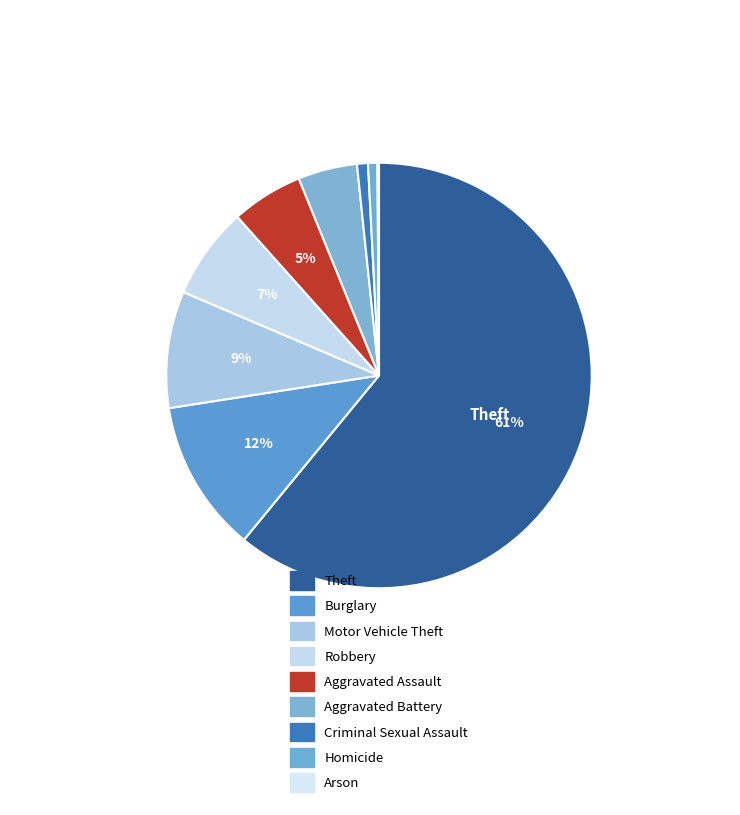

Which category has the biggest portion of the pie?

Theft